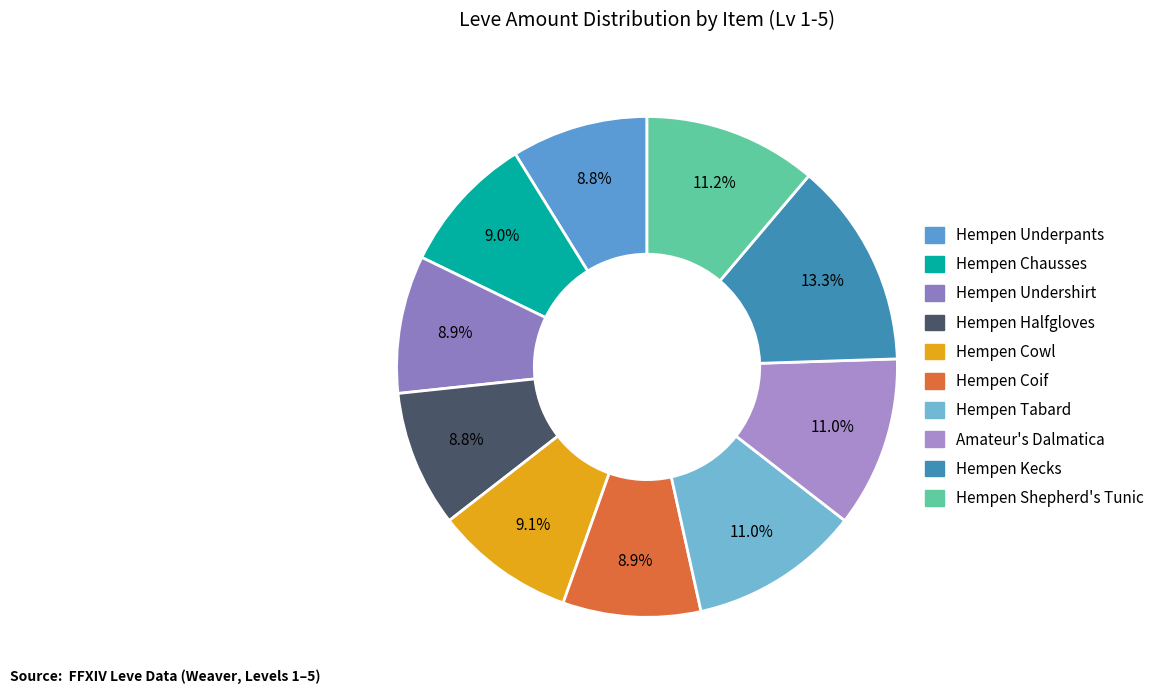

Is it true that Hempen Halfgloves is 9% of the pie?

True